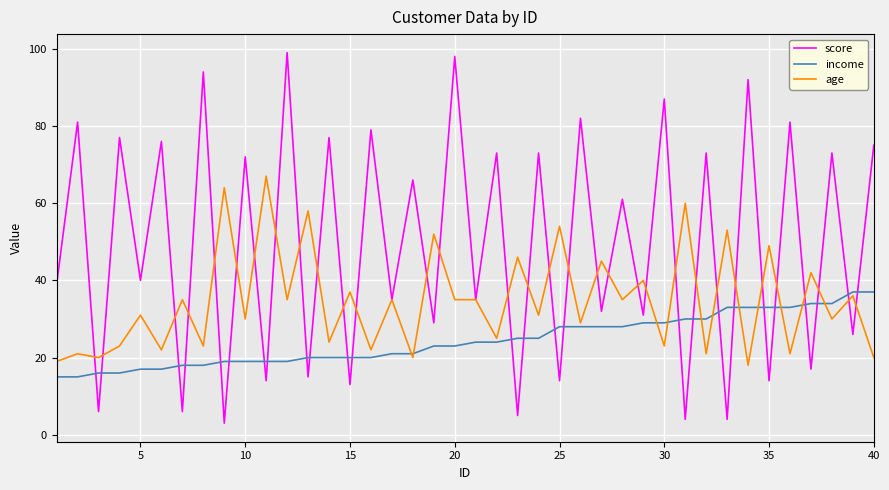

List the series in order of their overall mean, highest first.

score, age, income